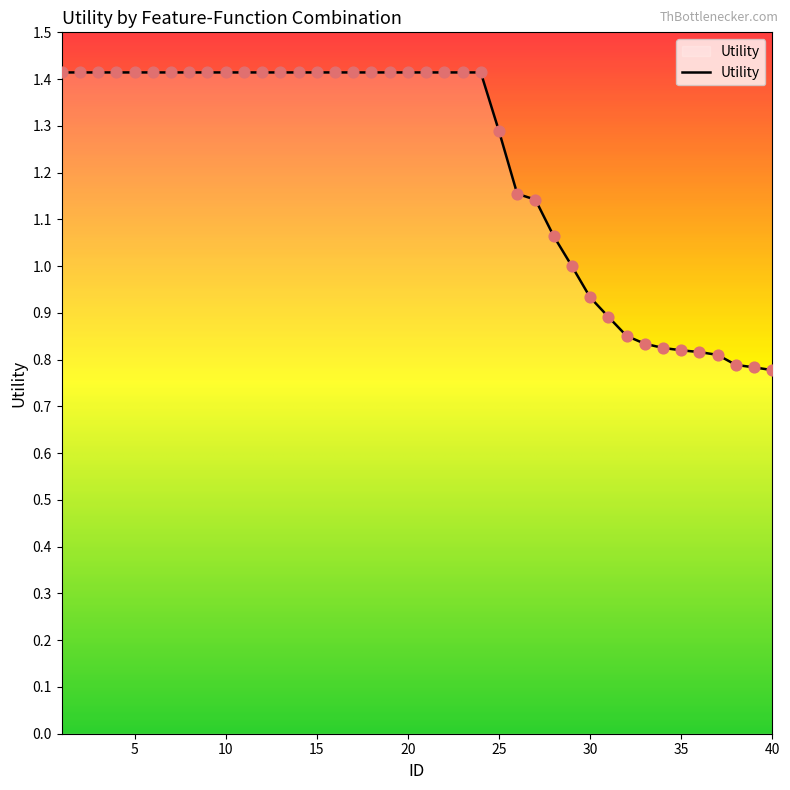

What is the difference between the maximum and minimum values?

0.6